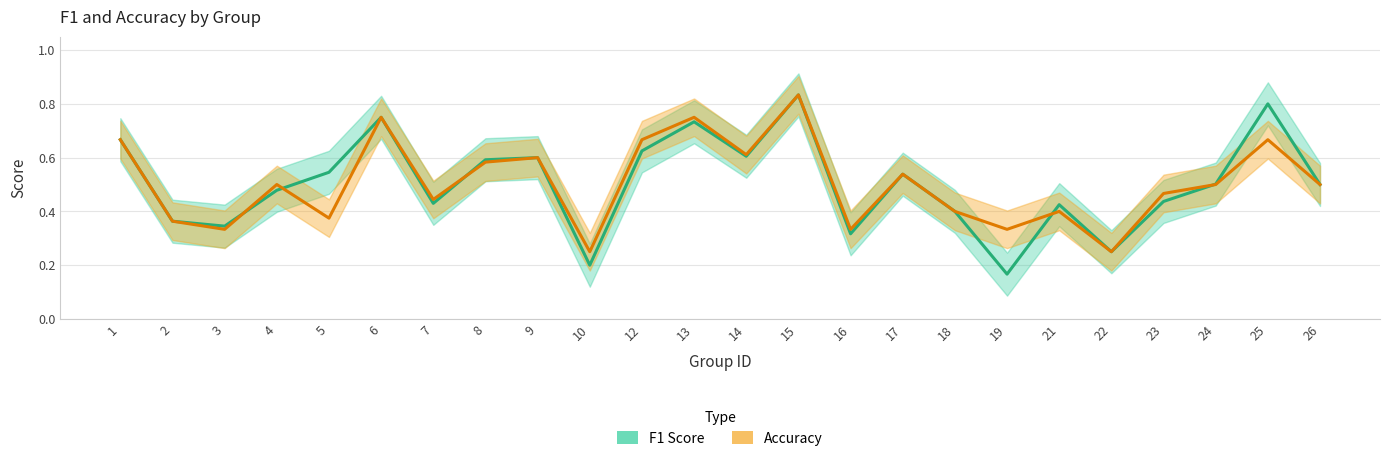

At which category does Accuracy reach its first local valley?

3